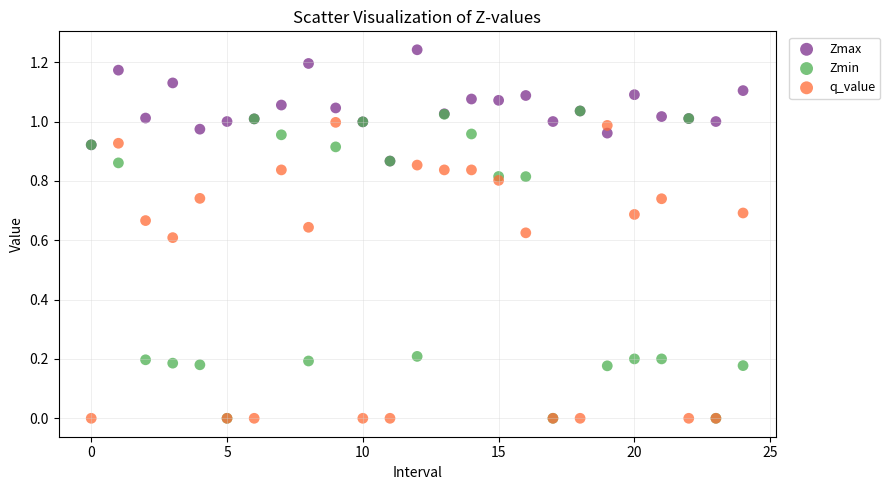

What are all the series names shown in the legend?

Zmax, Zmin, q_value